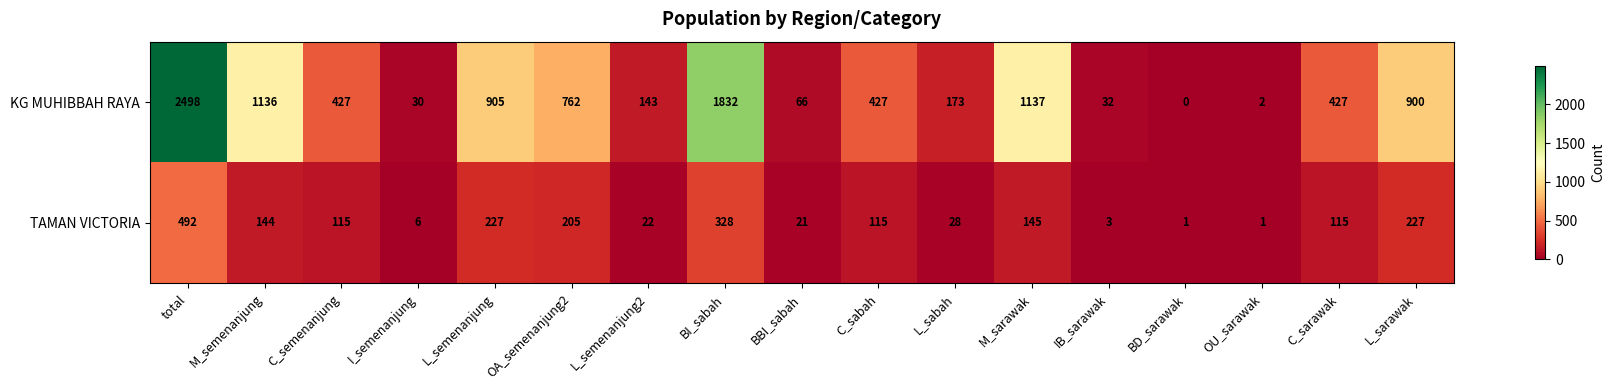

At which category is the sum across all series the highest?

total